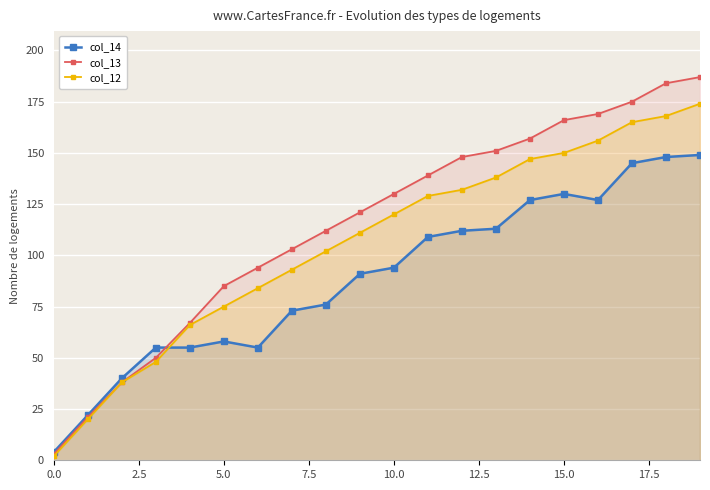

Which series has the widest spread of values?

col_13